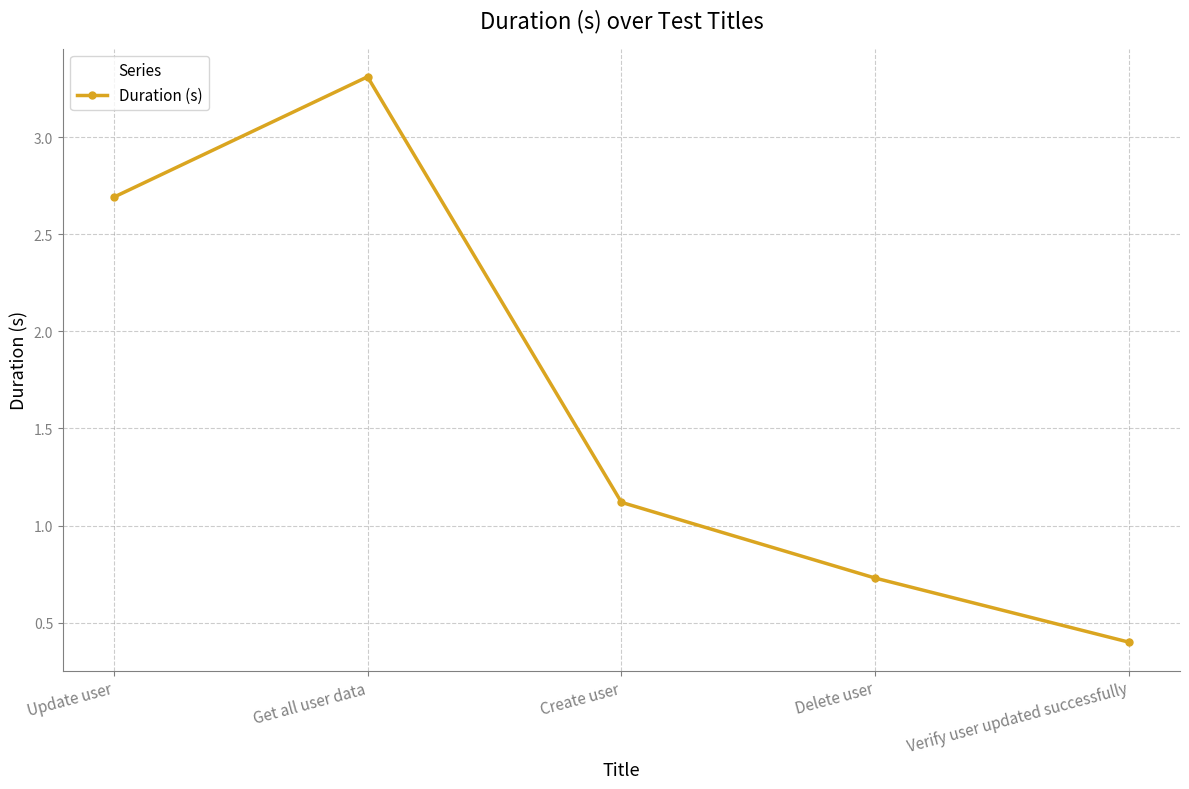

Does the chart have visible grid lines?

Yes